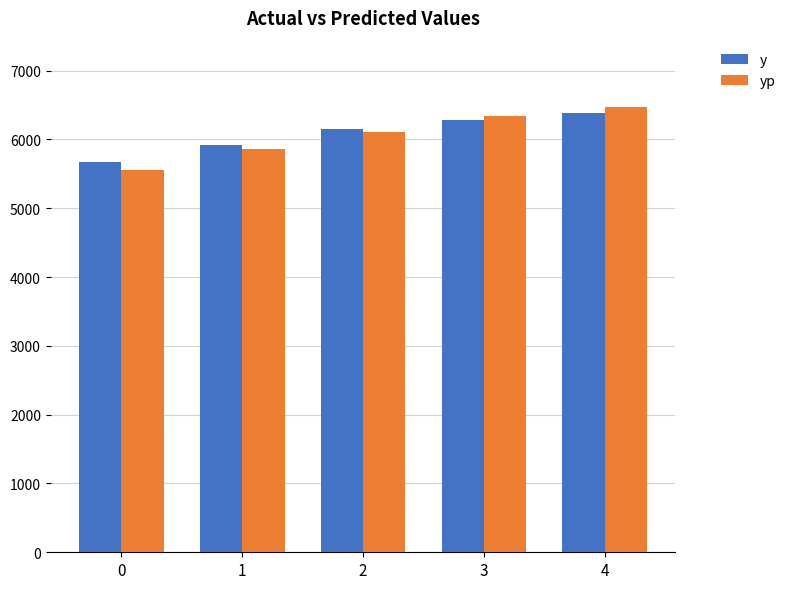

What is the spread (max minus min) of values at 0?

118.0